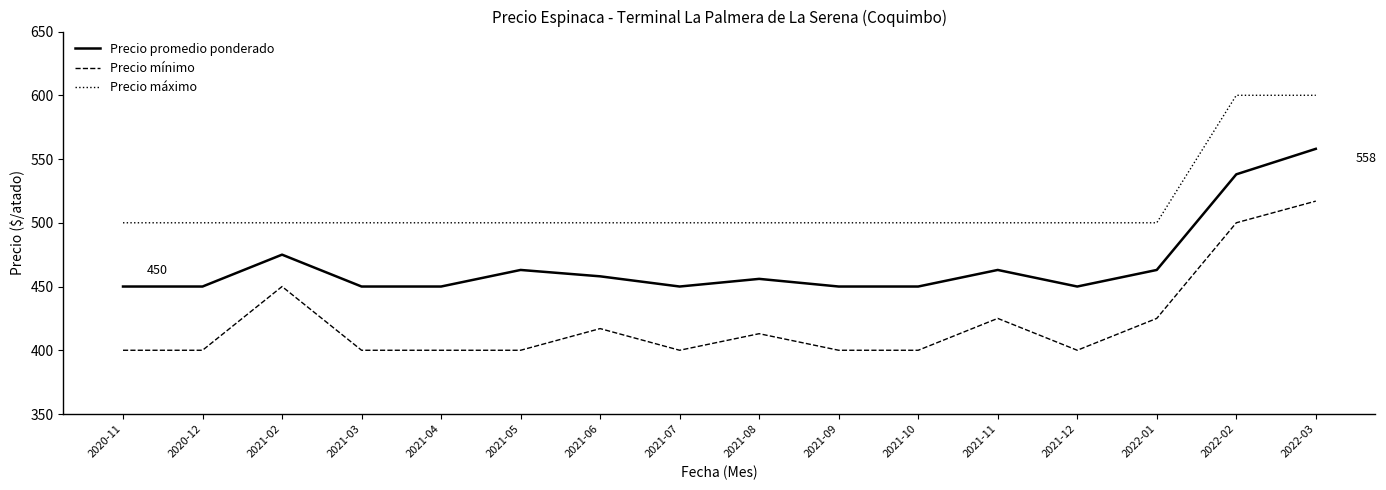

What are all the series names shown in the legend?

Precio promedio ponderado, Precio mínimo, Precio máximo